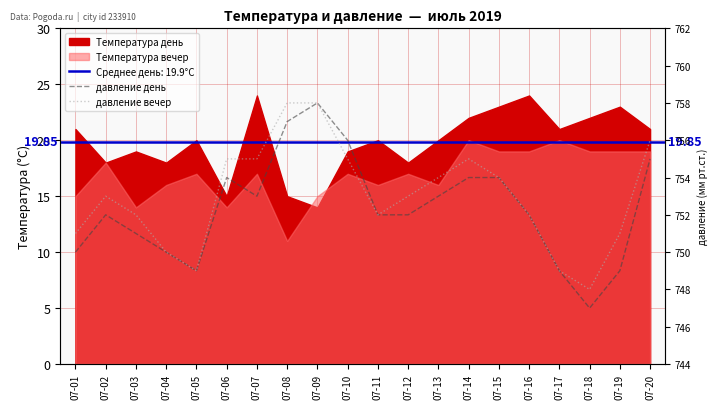

Which series has the largest total across all categories?

давление вечер